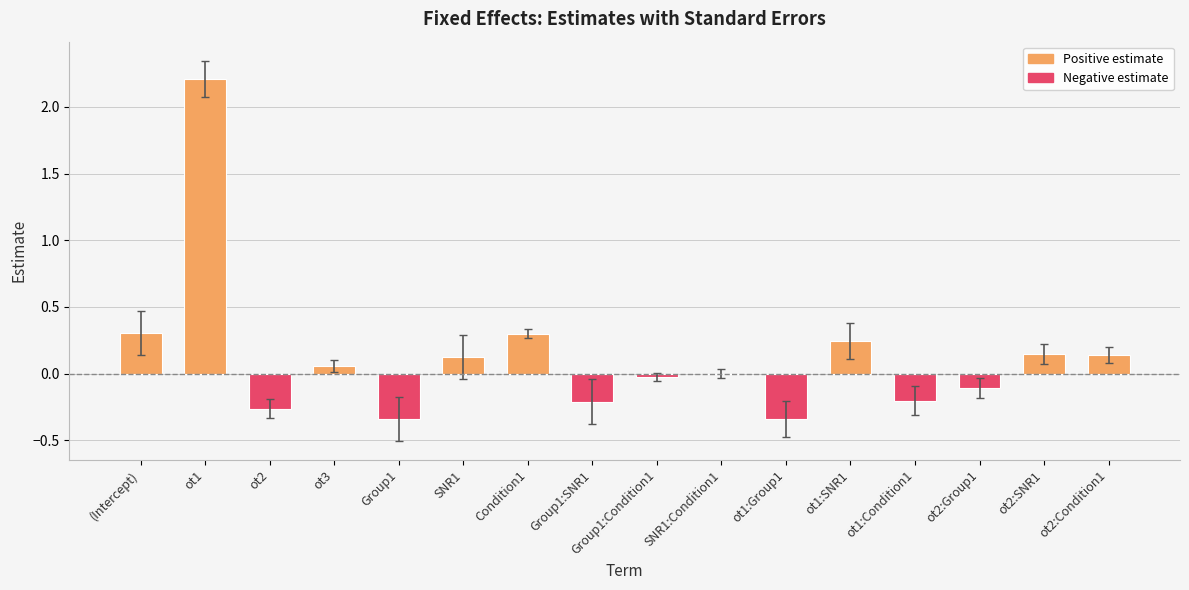

At which category does the chart reach its peak across all series?

ot1